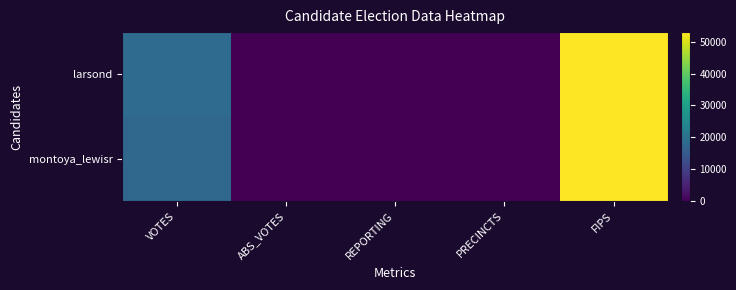

How many distinct data groups are displayed?

2